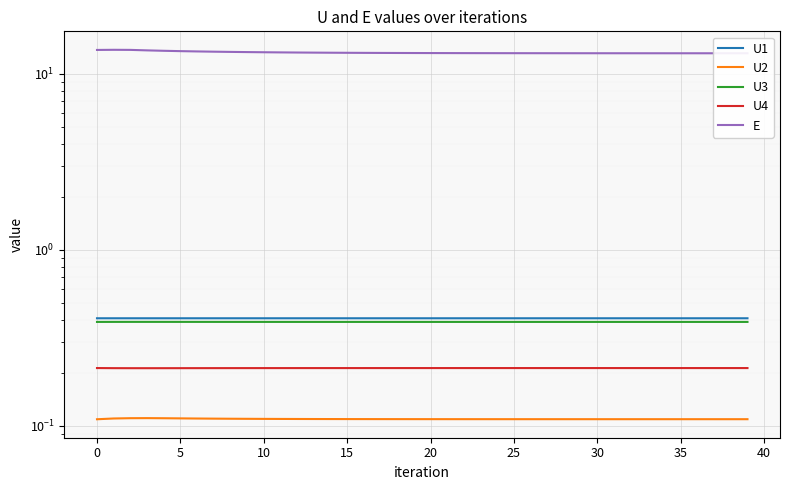

True or false: E and U2 cross at least once.

False